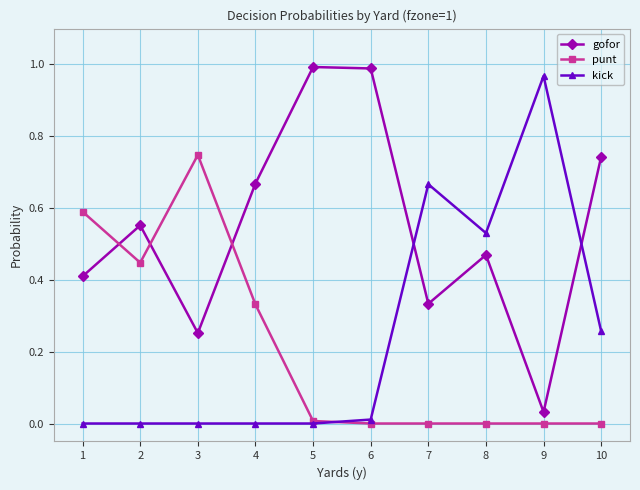

List the series in order of their peak value, lowest first.

punt, kick, gofor